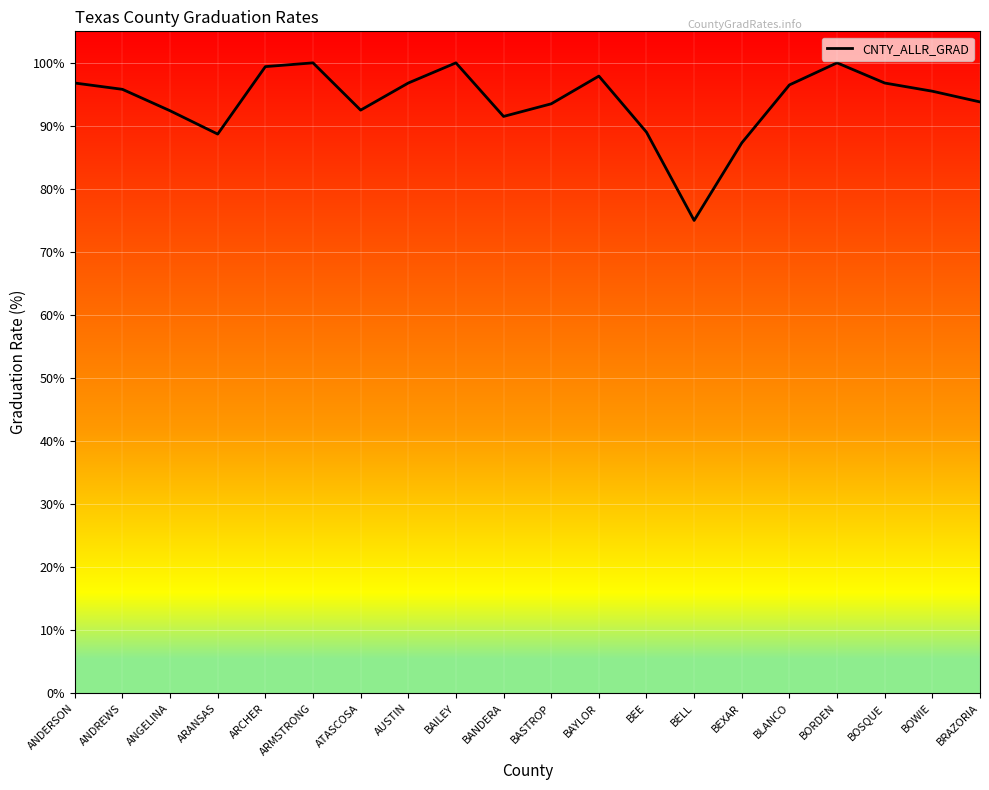

What is the change in value from BORDEN to BOSQUE?

-3.2